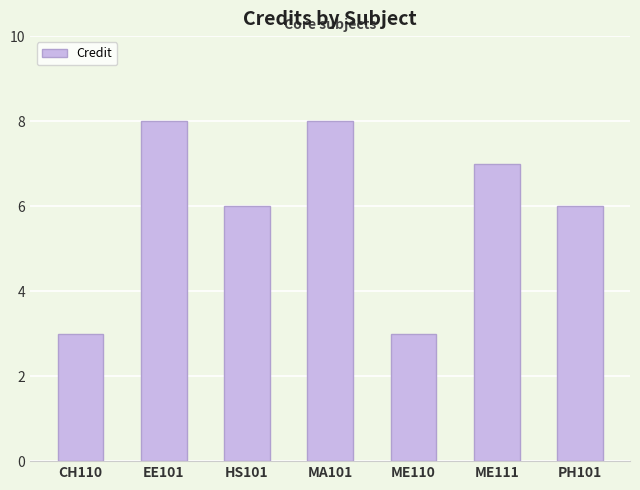

Count the number of categories in the chart.

7